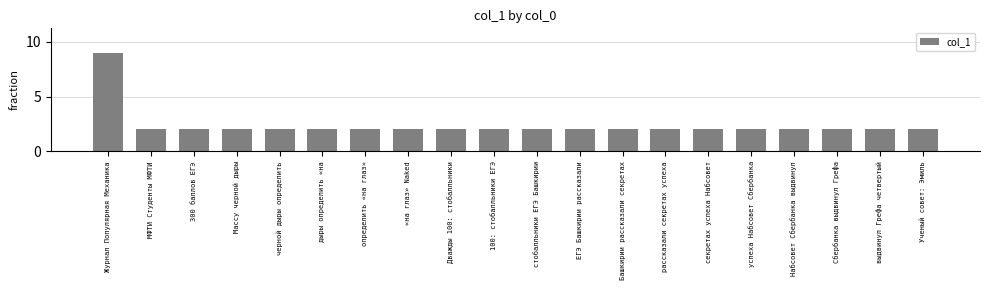

Count the values in the range 2 to 3.

19